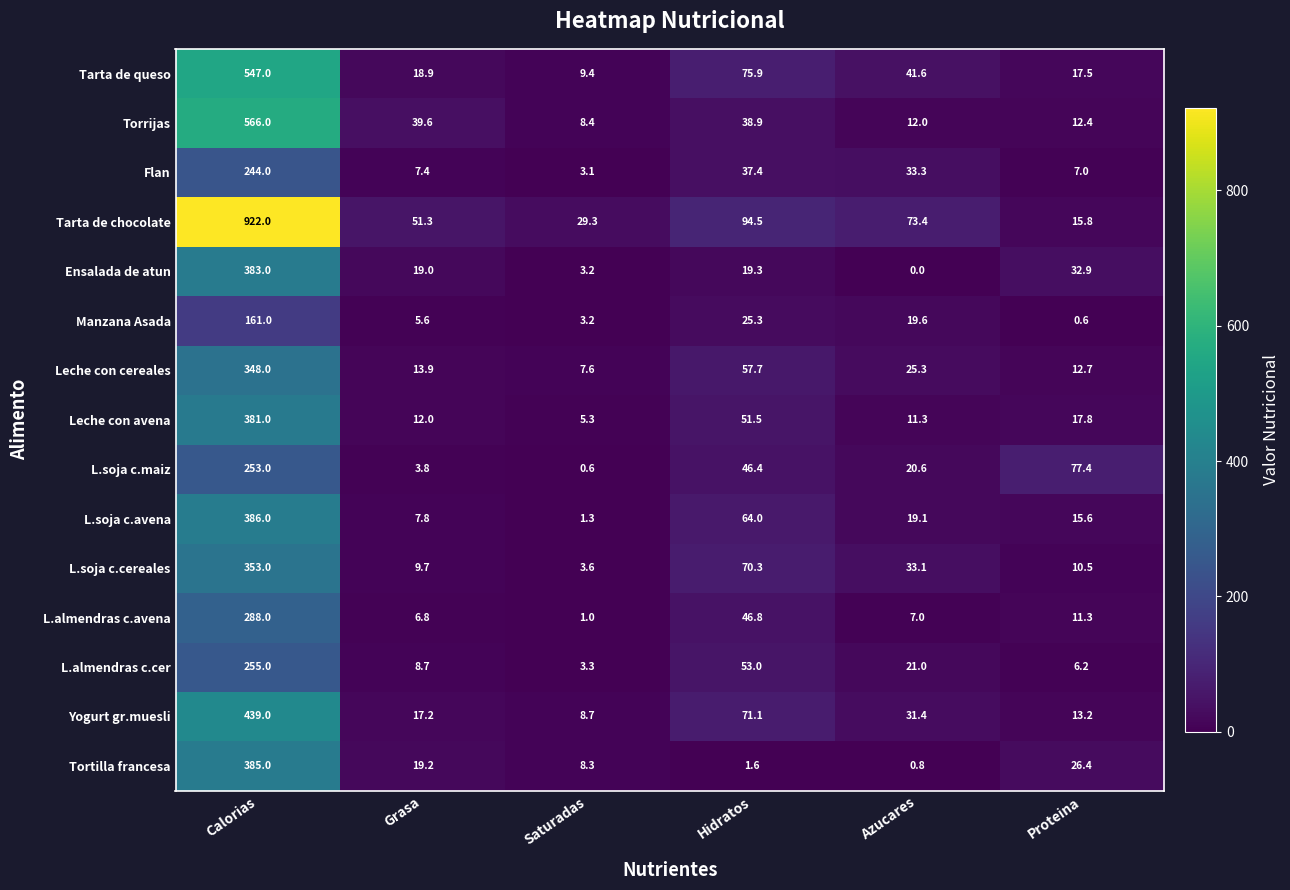

What is the greatest value displayed?

922.0